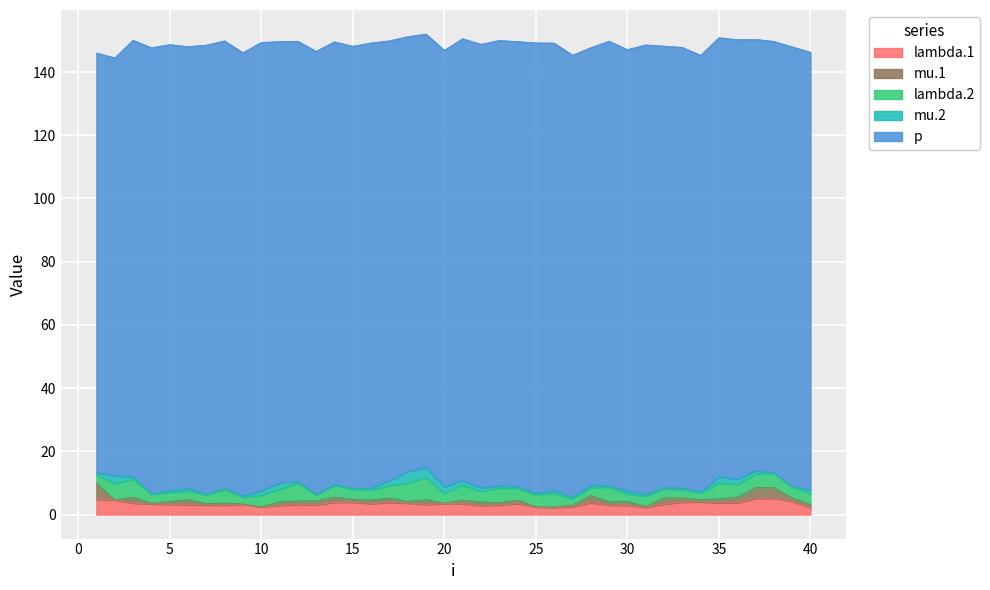

Read the lambda.2 value at 22.

3.3